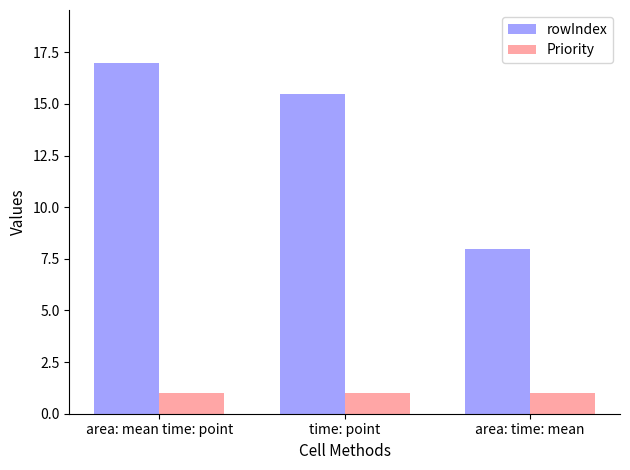

List the series in order of their peak value, lowest first.

Priority, rowIndex